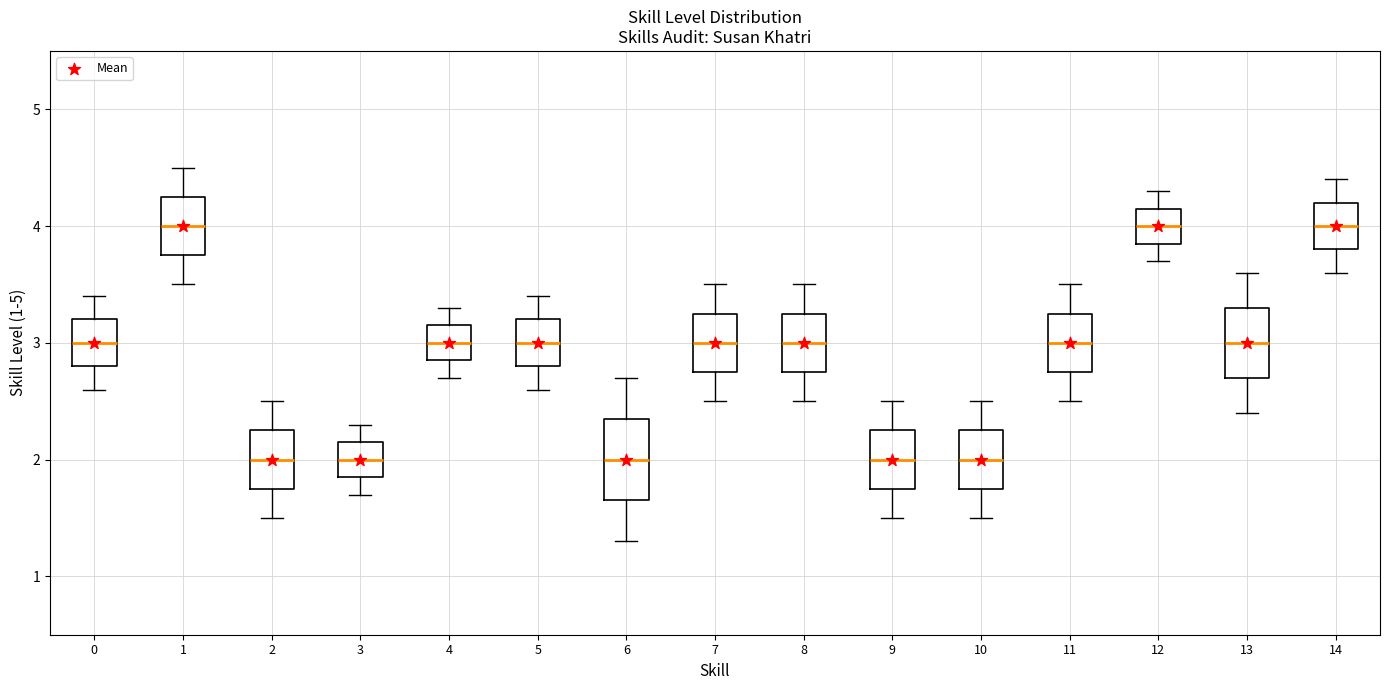

Reading left to right, transcribe this box plot: for each box, give where its median line is, the range the box spans, and where its two whiskers end, as read against the y-axis. The values are not printed on the chart, so give them approximately, as read against the axis.

0: median 3.0, box 2.8 to 3.2, whiskers 2.6 to 3.4
1: median 4.0, box 3.8 to 4.3, whiskers 3.5 to 4.5
2: median 2.0, box 1.8 to 2.3, whiskers 1.5 to 2.5
3: median 2.0, box 1.9 to 2.2, whiskers 1.7 to 2.3
4: median 3.0, box 2.9 to 3.2, whiskers 2.7 to 3.3
5: median 3.0, box 2.8 to 3.2, whiskers 2.6 to 3.4
6: median 2.0, box 1.7 to 2.4, whiskers 1.3 to 2.7
7: median 3.0, box 2.8 to 3.3, whiskers 2.5 to 3.5
8: median 3.0, box 2.8 to 3.3, whiskers 2.5 to 3.5
9: median 2.0, box 1.8 to 2.3, whiskers 1.5 to 2.5
10: median 2.0, box 1.8 to 2.3, whiskers 1.5 to 2.5
11: median 3.0, box 2.8 to 3.3, whiskers 2.5 to 3.5
12: median 4.0, box 3.9 to 4.2, whiskers 3.7 to 4.3
13: median 3.0, box 2.7 to 3.3, whiskers 2.4 to 3.6
14: median 4.0, box 3.8 to 4.2, whiskers 3.6 to 4.4